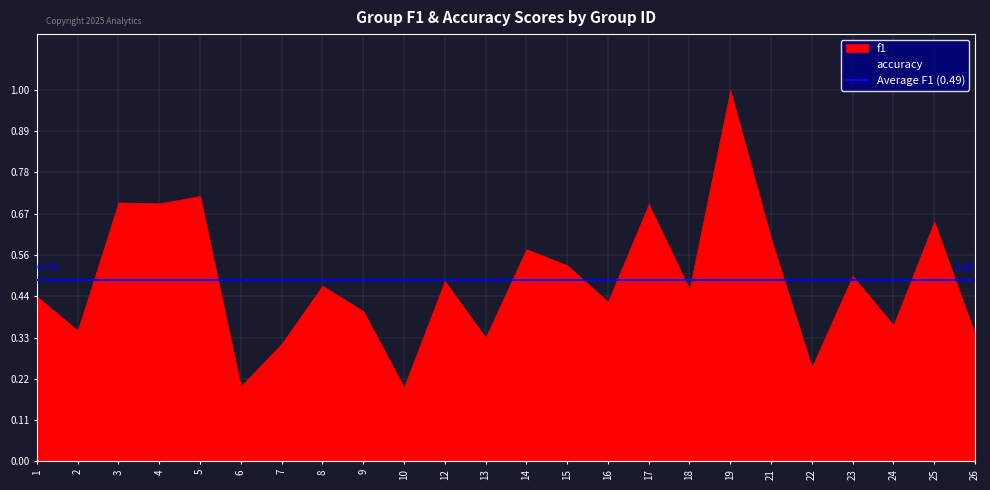

At which category does f1 reach its first local valley?

2